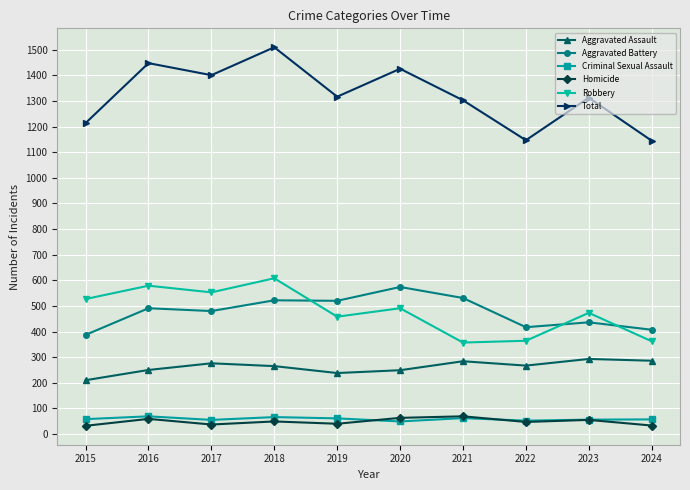

Which series has the largest range (max minus min)?

Total